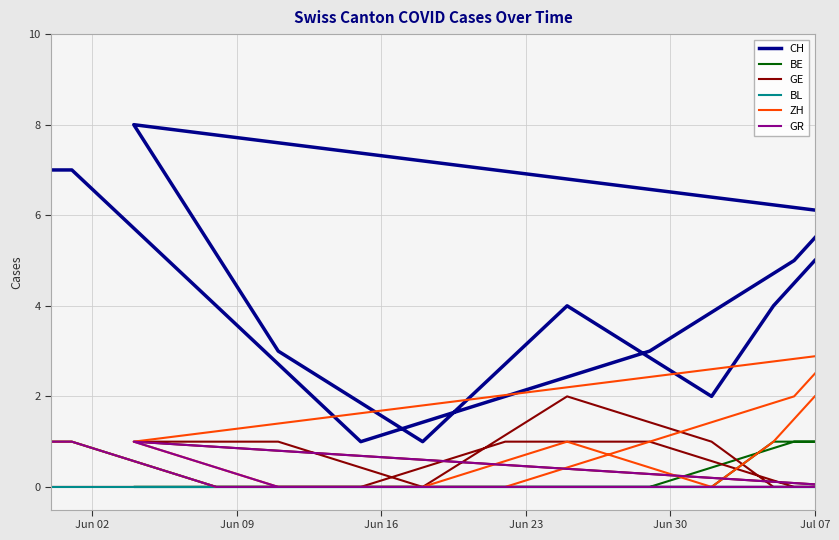

How many categories are shown in the chart?

16